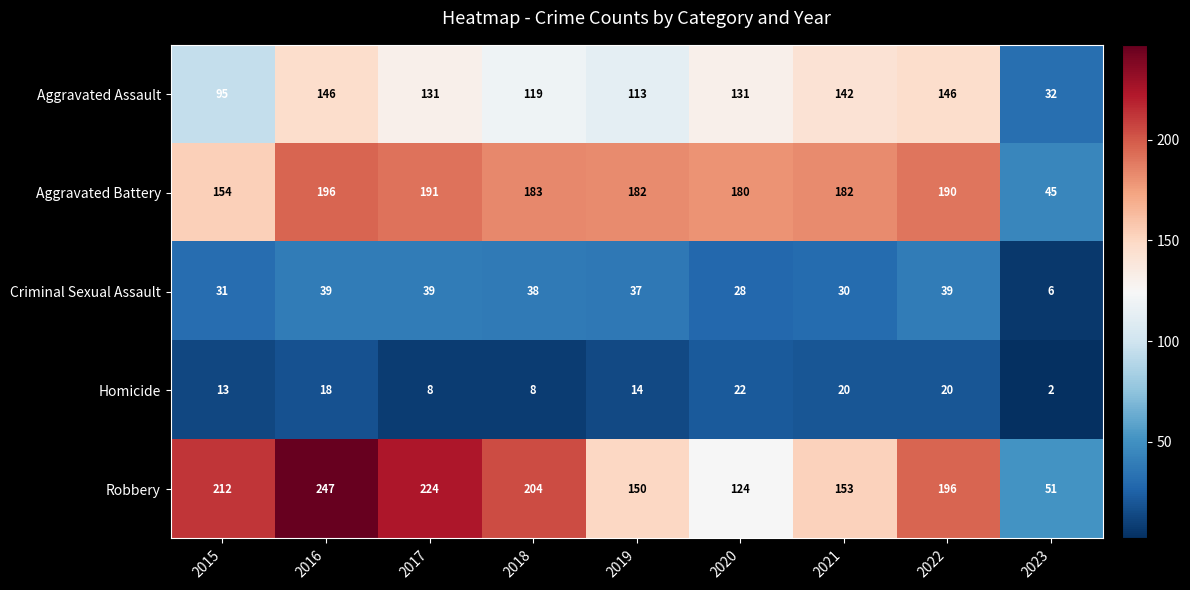

Is it true that Robbery equals 212 at 2015?

True